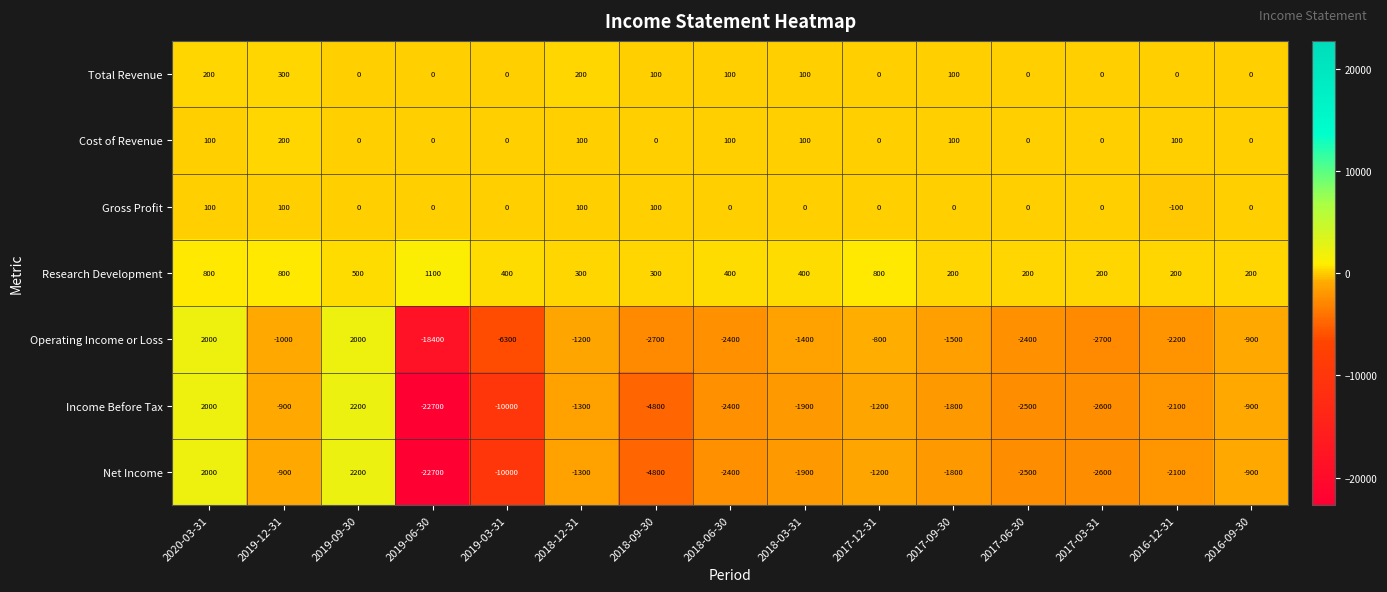

What is the difference between the highest and lowest values at 2019-06-30?

23800